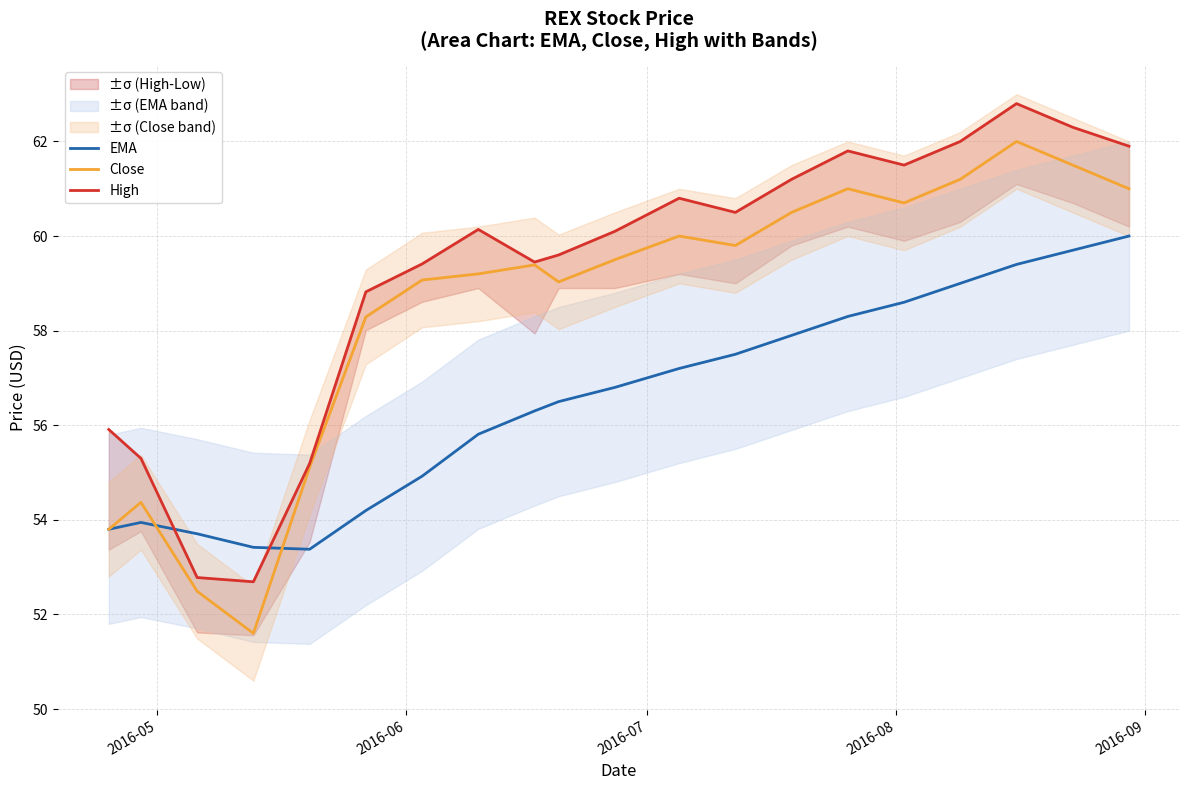

What is the difference between the maximum and minimum values in the Close series?

10.4